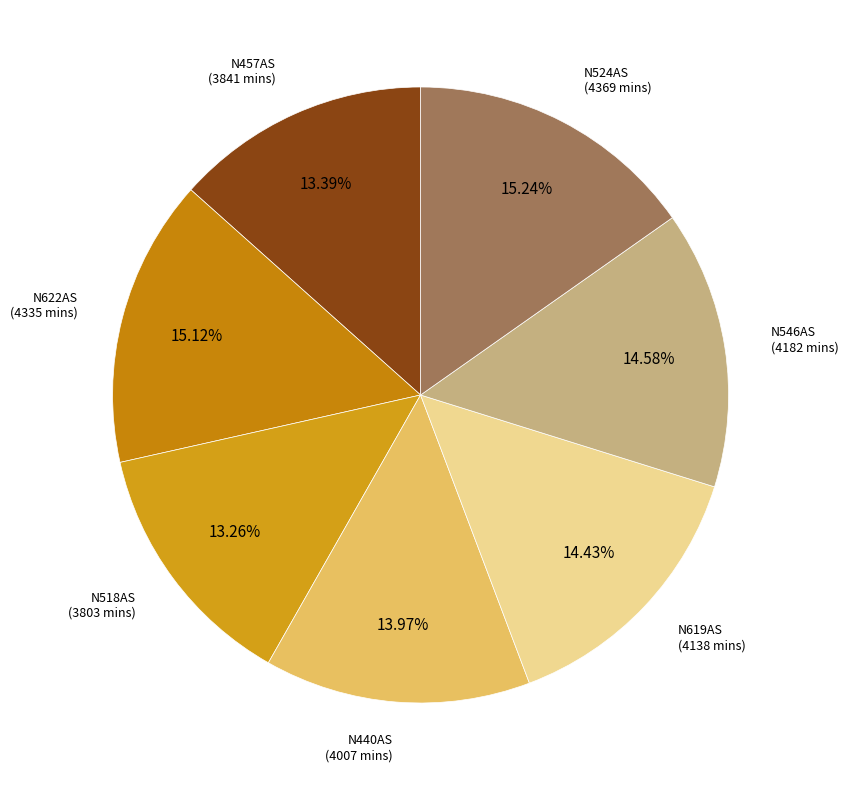

Is there any slice that represents more than half of the pie?

No